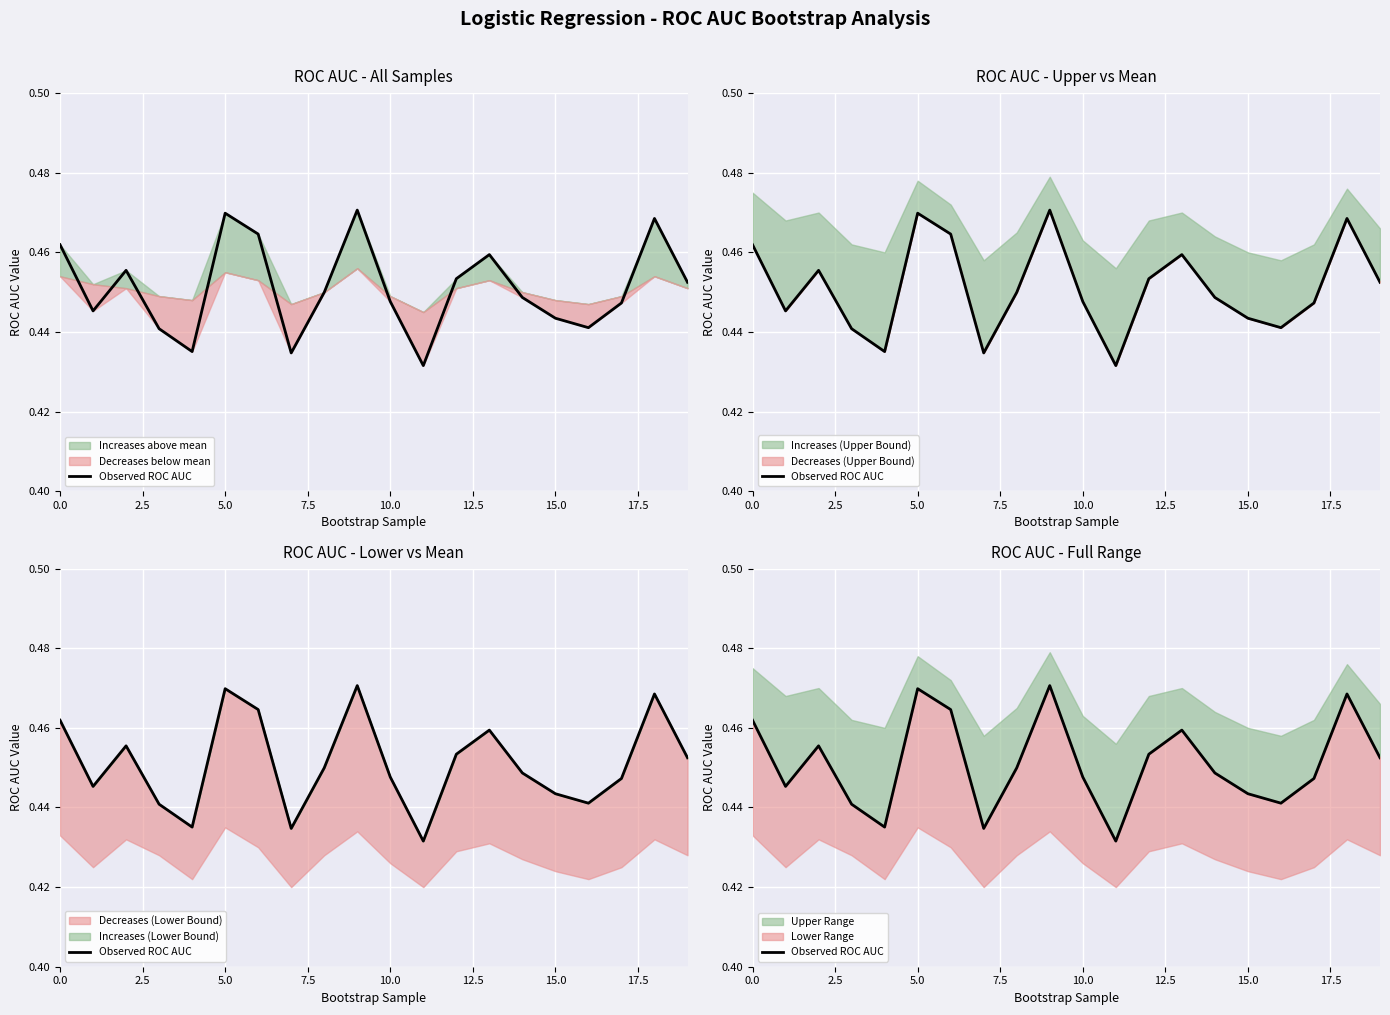

Count the values in the range 0 to 1.

20